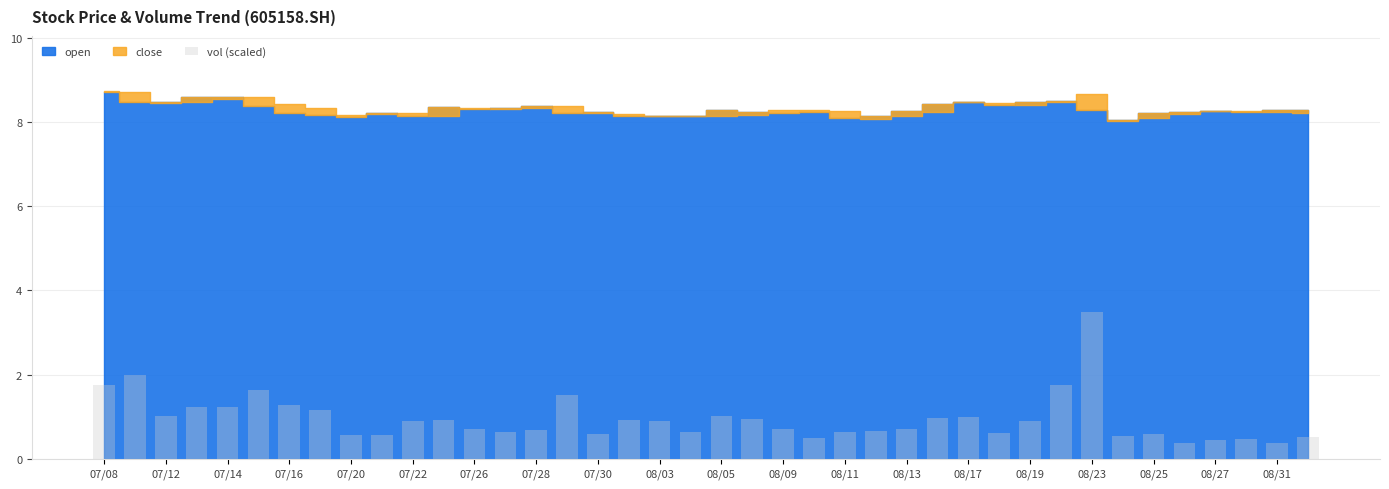

What is the value of the 8th bar from the left?

1.2